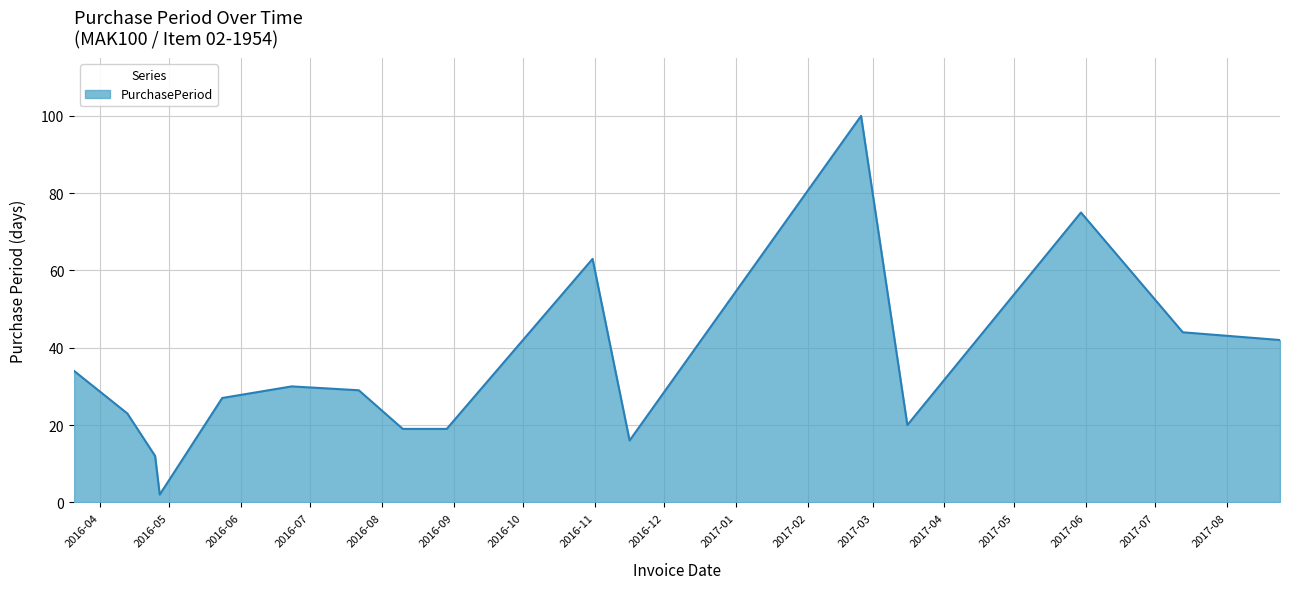

What is the difference between the maximum and minimum values?

98